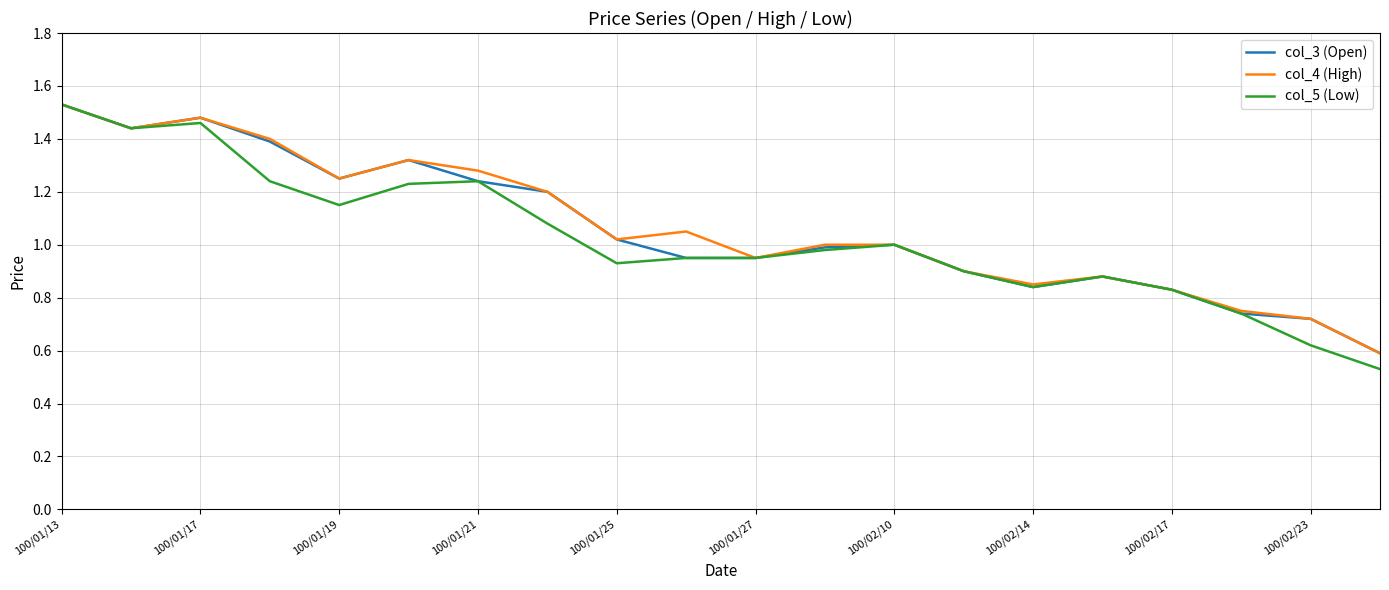

What are all the series names shown in the legend?

col_3 (Open), col_4 (High), col_5 (Low)